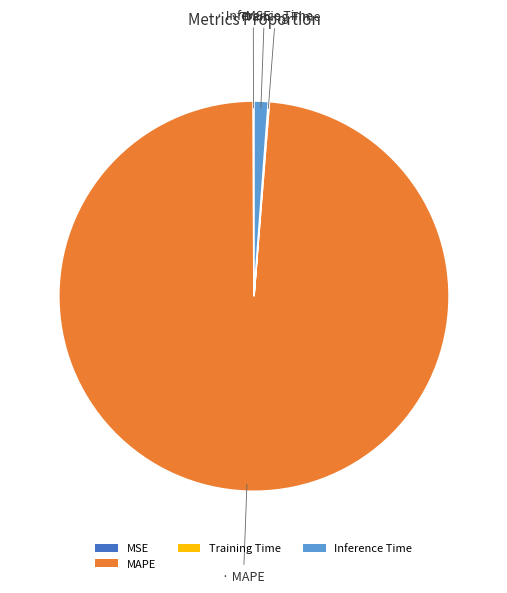

Is it true that MAPE is 99% of the pie?

True